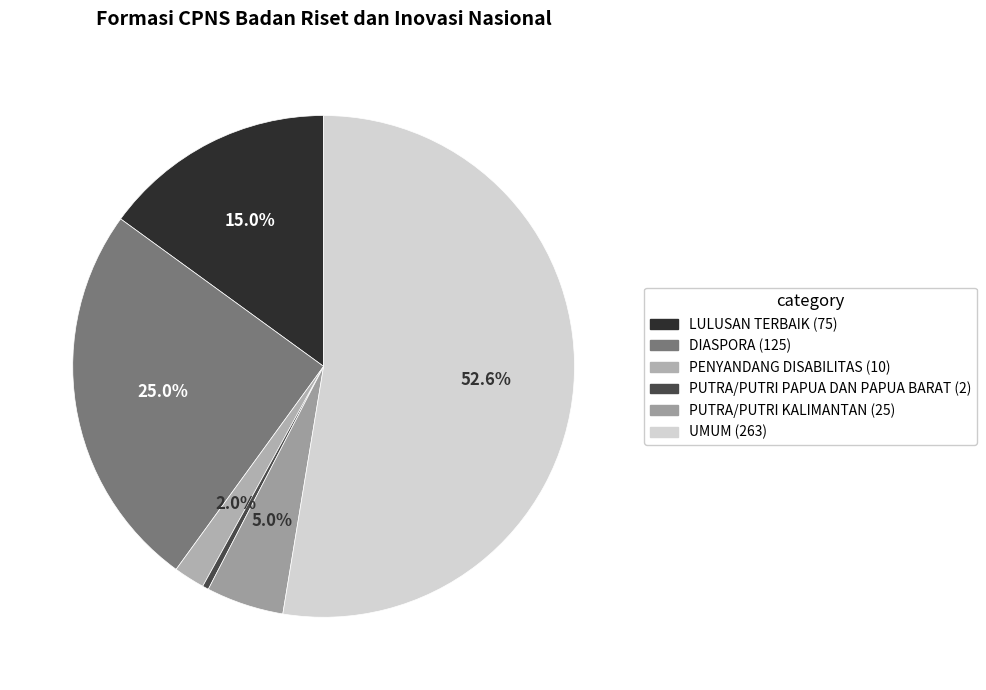

Between DIASPORA (125) and PUTRA/PUTRI PAPUA DAN PAPUA BARAT (2), which is larger?

DIASPORA (125)